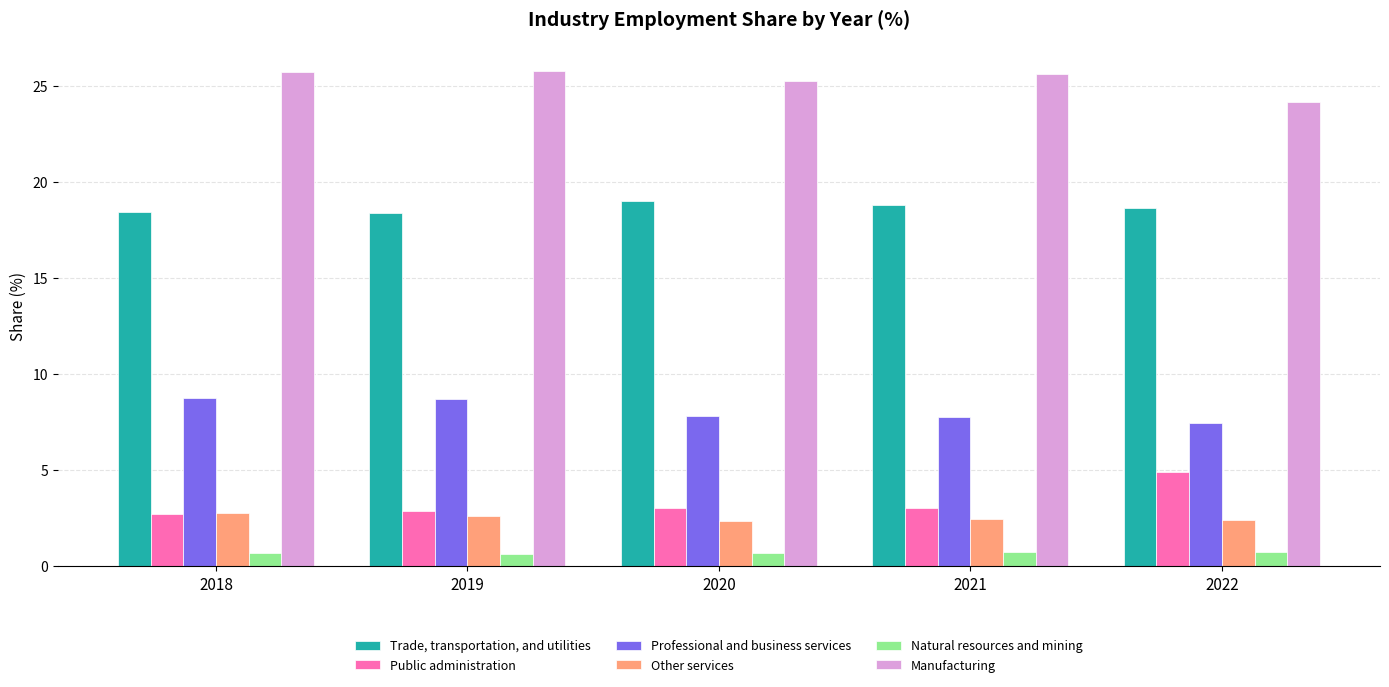

What is the difference between the second highest and minimum values in the Professional and business services series?

1.3